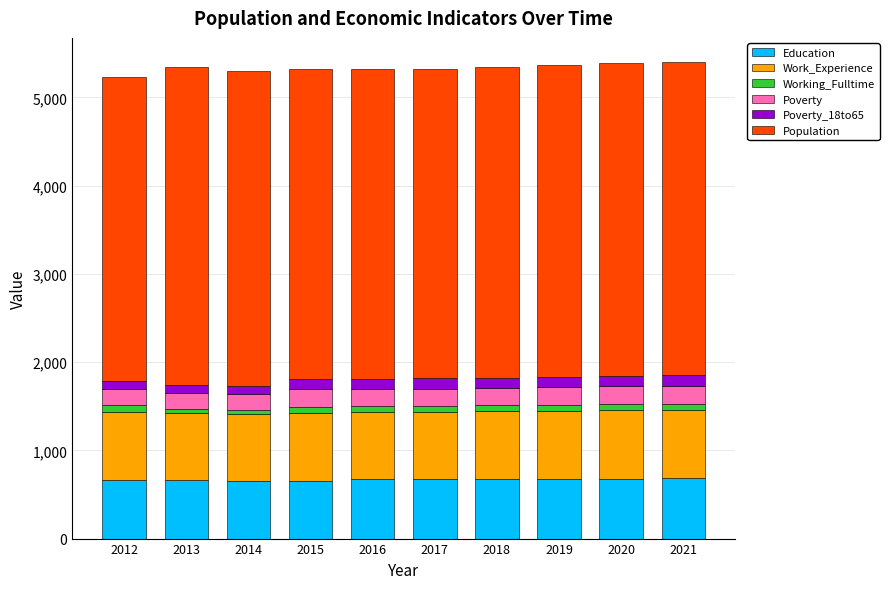

What is the highest value of the Education series?

682